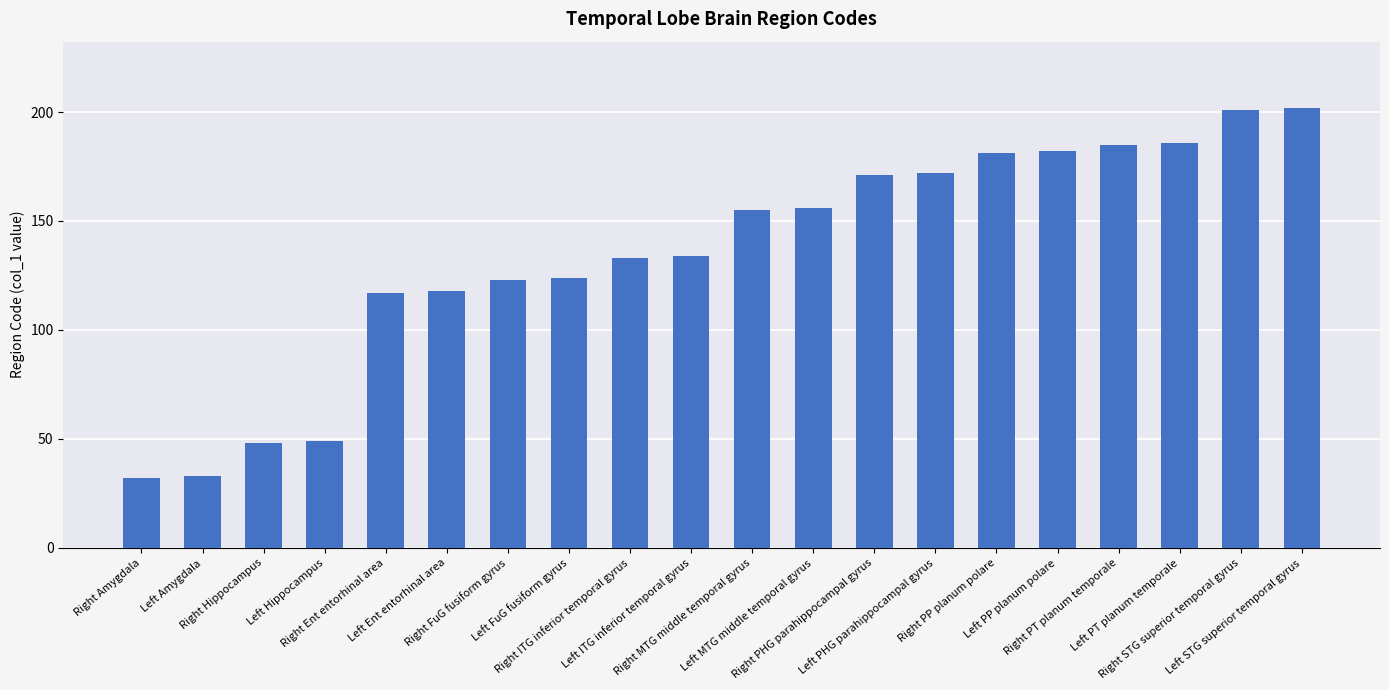

What is the difference between the maximum and second lowest values?

169